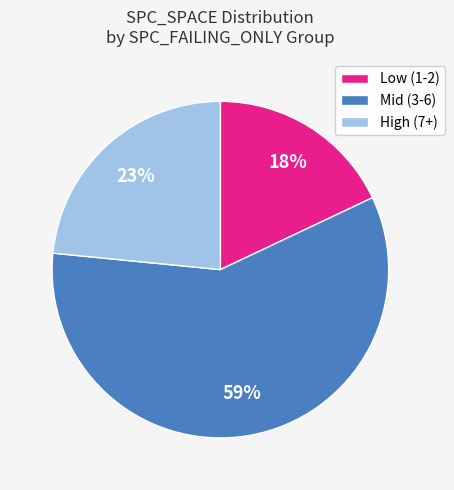

To the nearest percent, what is the difference between the largest and smallest slice percentages?

41%